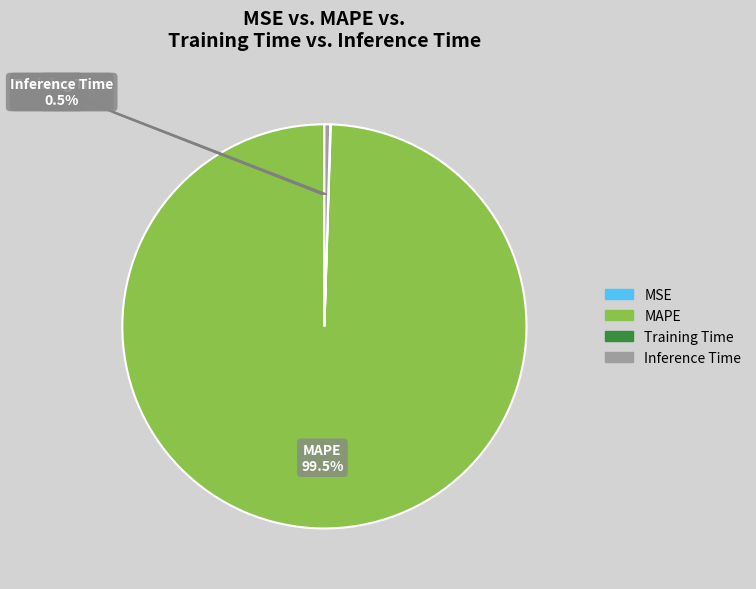

How much of the chart is everything except MAPE?

0.5%